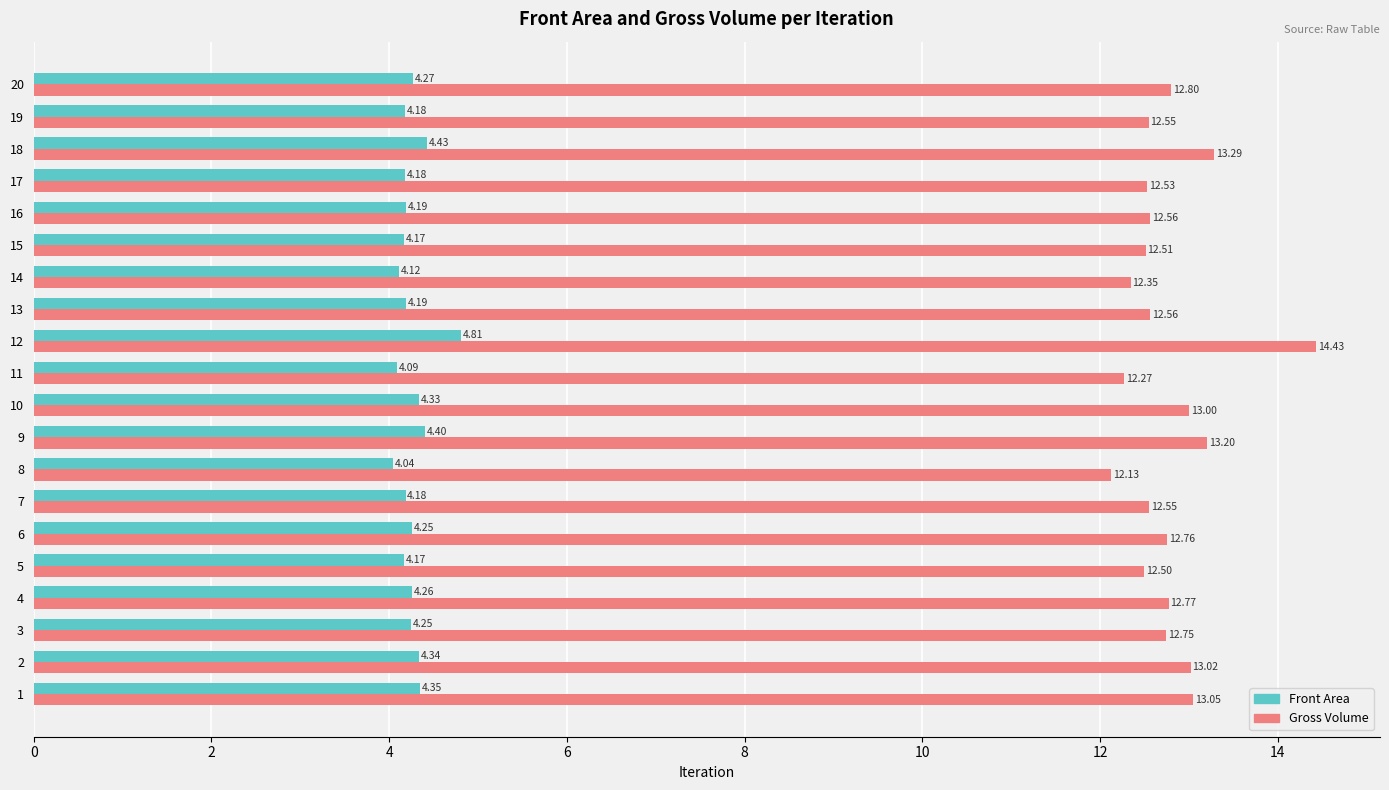

List the series in order of their overall mean, highest first.

Gross Volume, Front Area